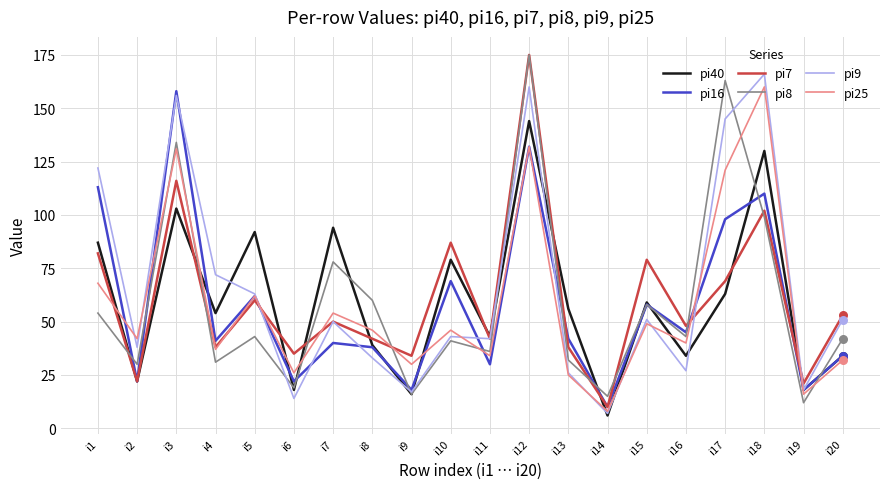

Is the value of pi40 at i6 greater than the value of pi16 at i18?

No